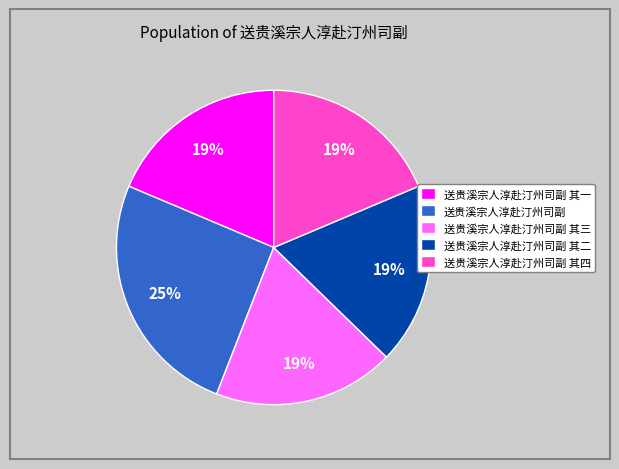

To the nearest percent, what is the average slice percentage?

20%